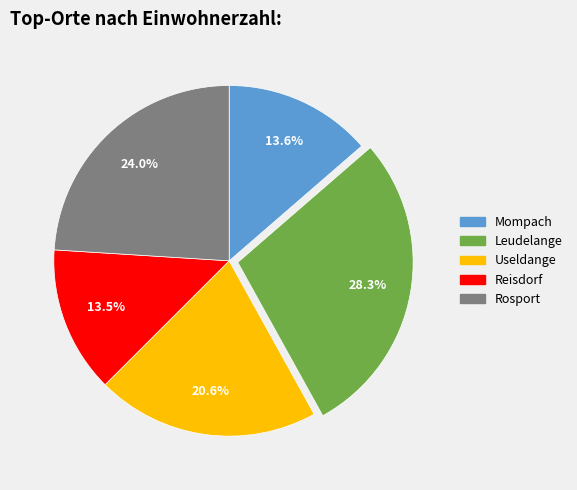

Which has a higher value, Leudelange or Rosport?

Leudelange